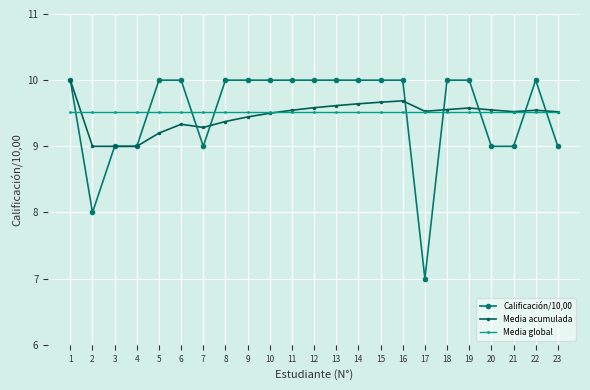

Which series ends up on top after the final intersection of Calificación/10,00 and Media global?

Media global